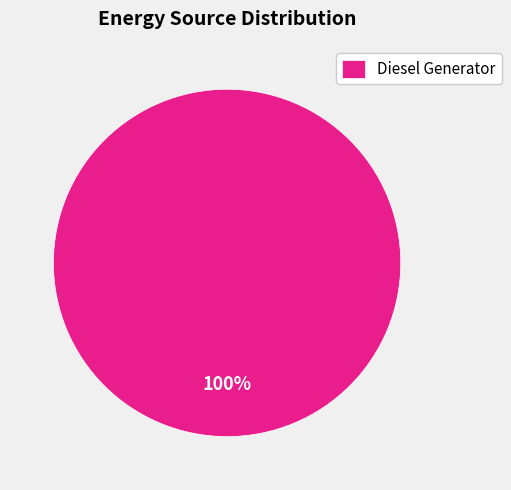

To the nearest percent, what percentage of the pie is Diesel Generator?

100%